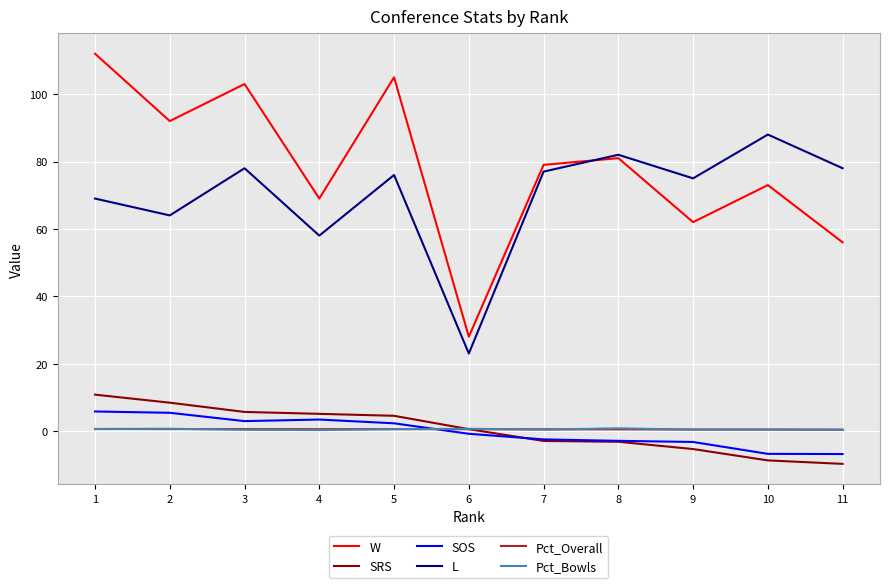

True or false: Pct_Overall and L cross at least once.

False